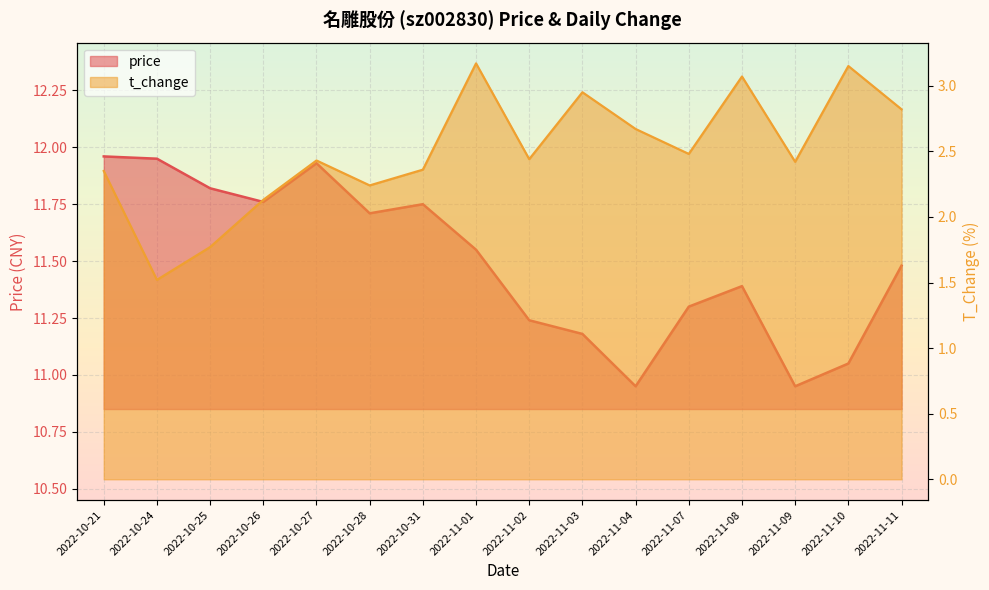

At which category does the chart reach its peak across all series?

2022-10-21